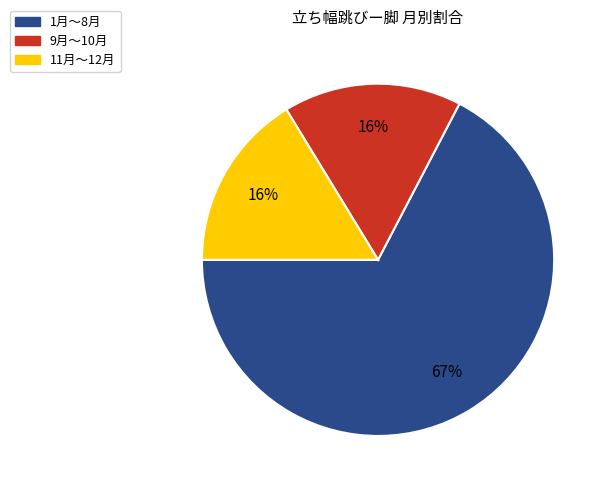

To the nearest percent, what is the average slice percentage?

33%